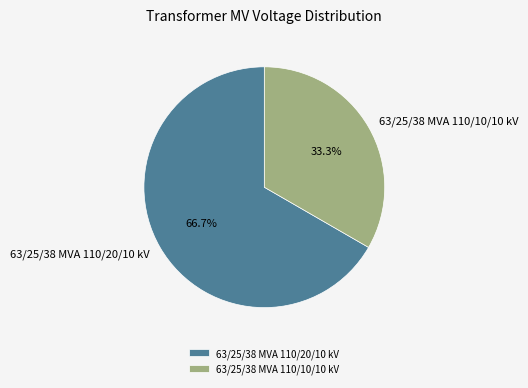

To the nearest percent, what portion does 63/25/38 MVA 110/20/10 kV represent?

67%